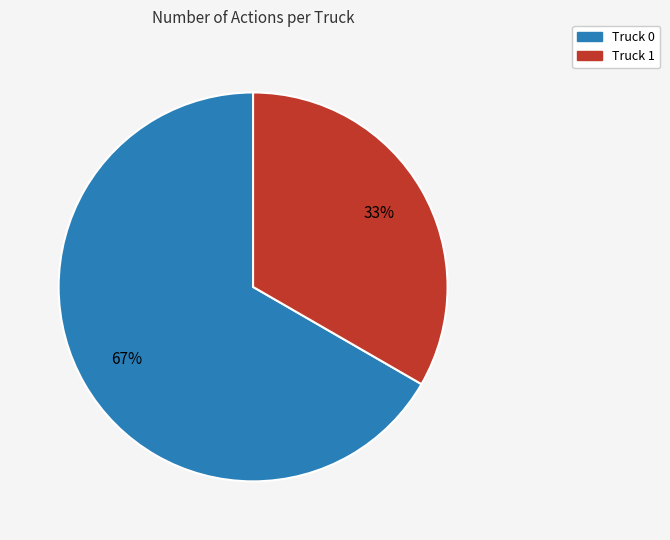

Is there any slice that represents more than half of the pie?

Yes